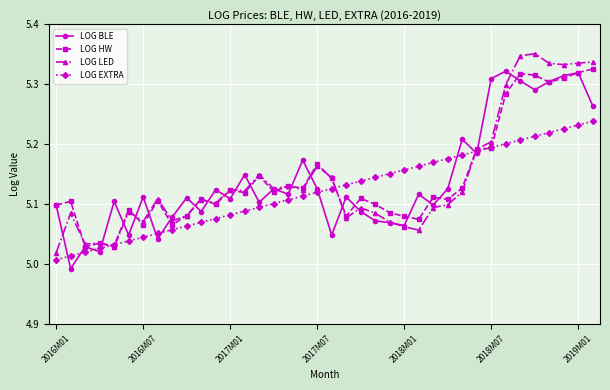

At how many categories does at least one series exceed 5?

38